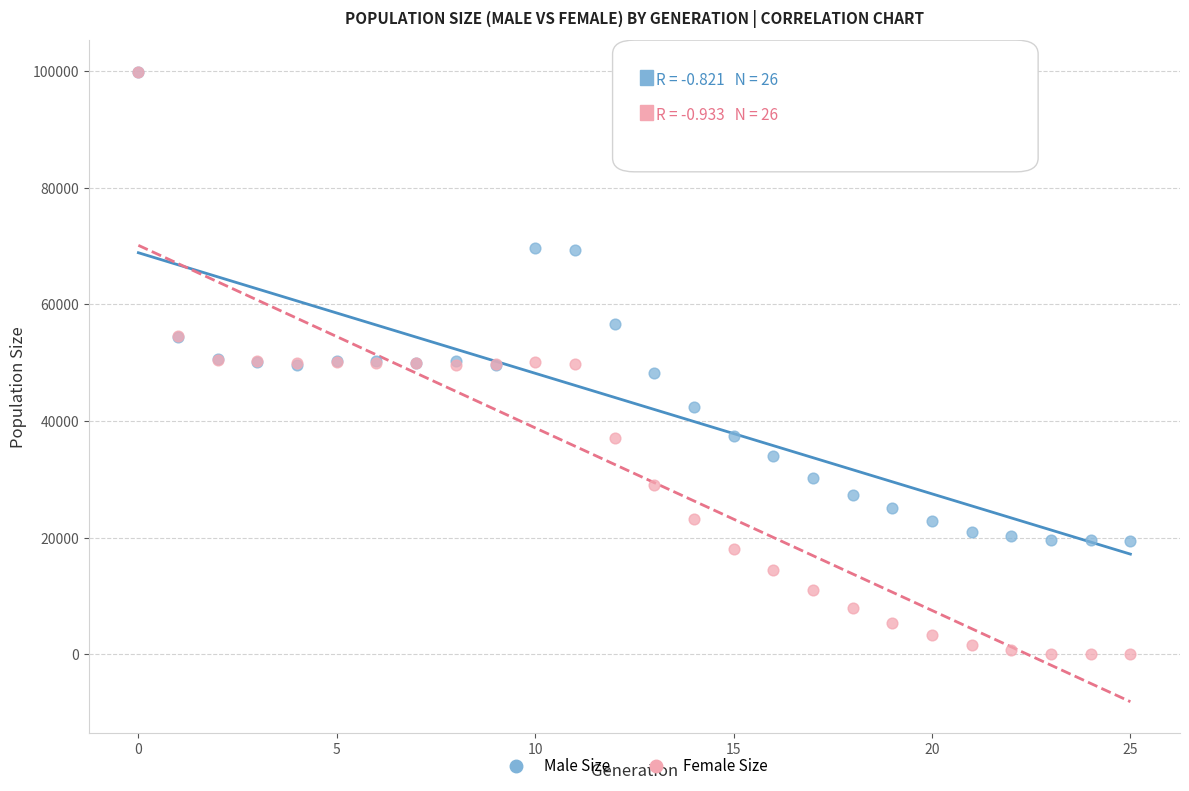

In the Male Size series, what Y value is closest to 59647?

56598